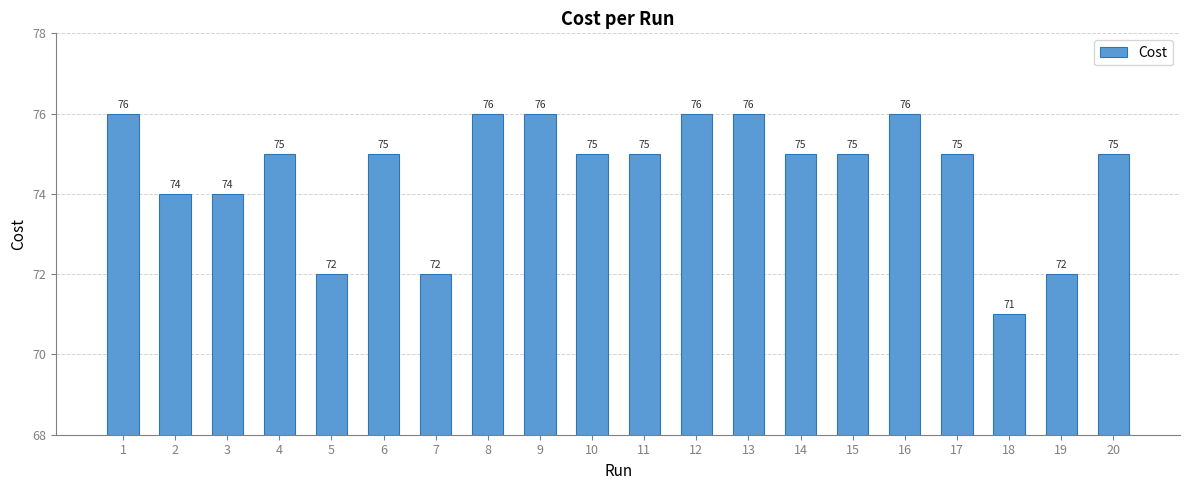

Are the bars horizontal?

No